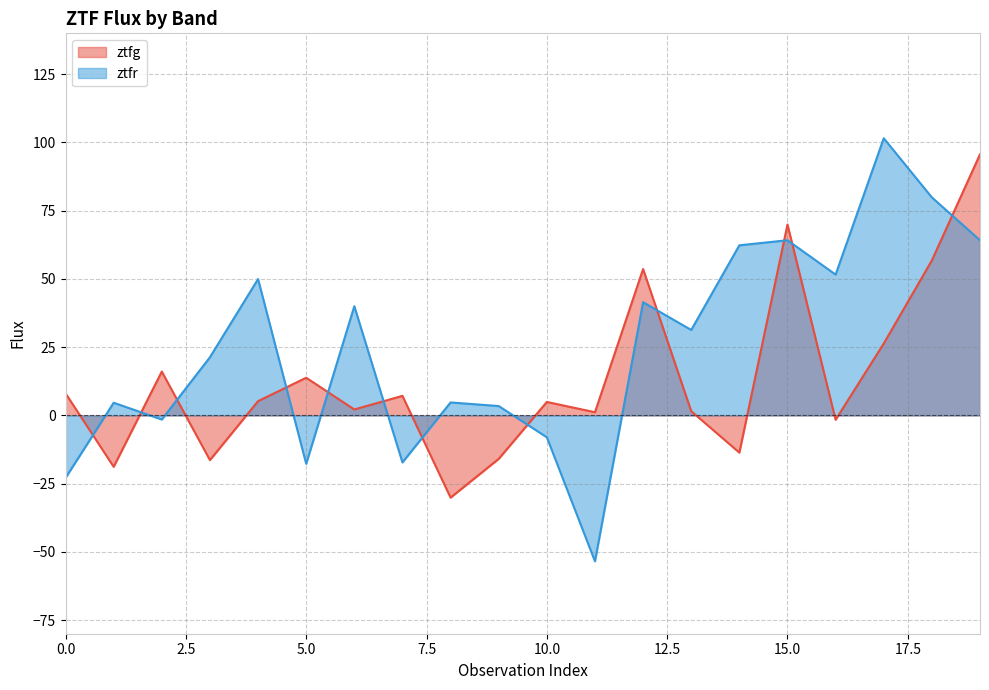

List the labels in order of ztfr_flux value, largest first.

17, 18, 15, 19, 14, 16, 4, 12, 6, 13, 3, 8, 1, 9, 2, 10, 7, 5, 0, 11